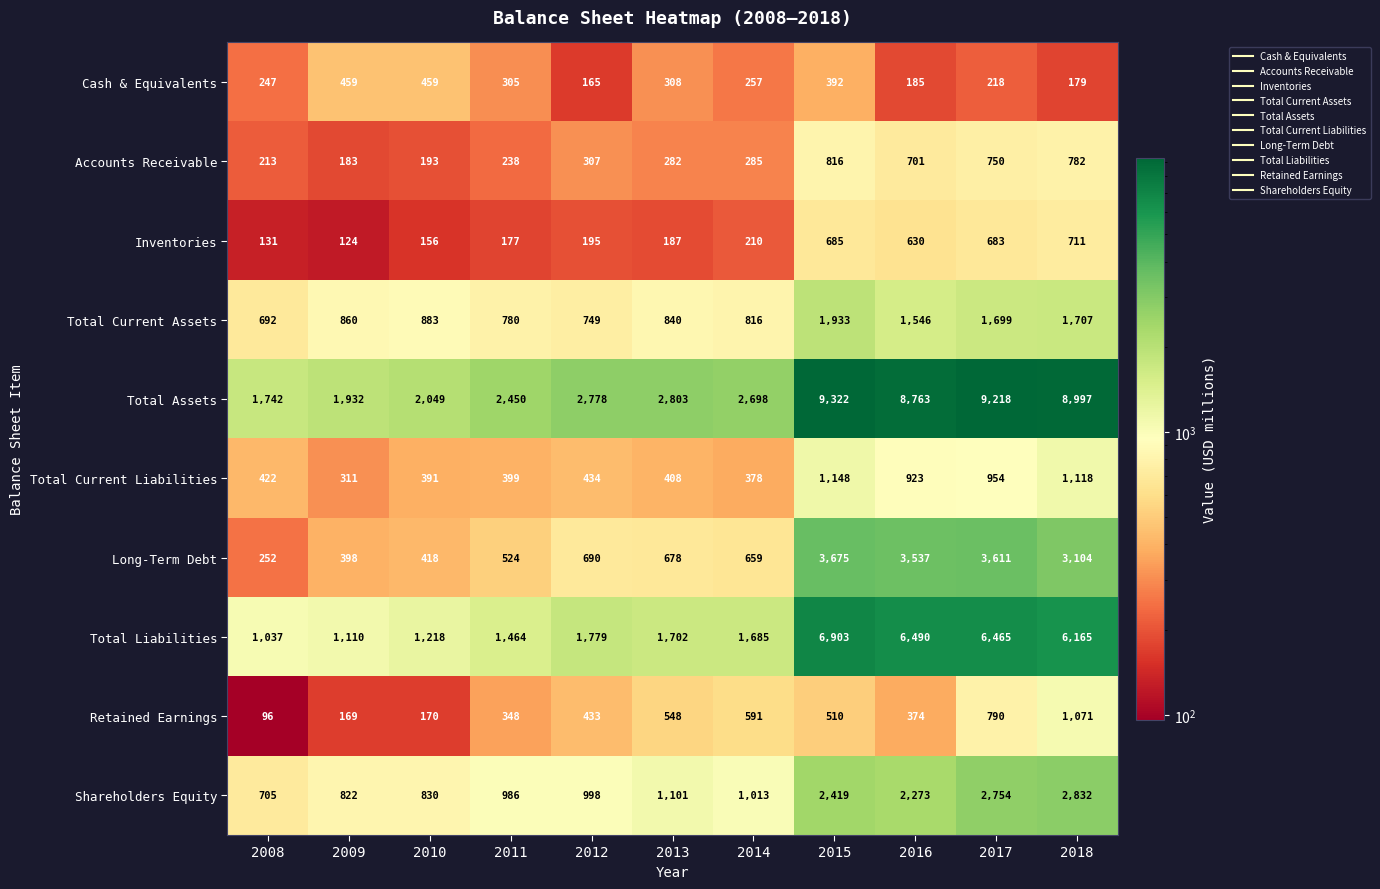

At 2017, list the series in order from smallest to largest.

Cash & Equivalents, Inventories, Accounts Receivable, Retained Earnings, Total Current Liabilities, Total Current Assets, Shareholders Equity, Long-Term Debt, Total Liabilities, Total Assets